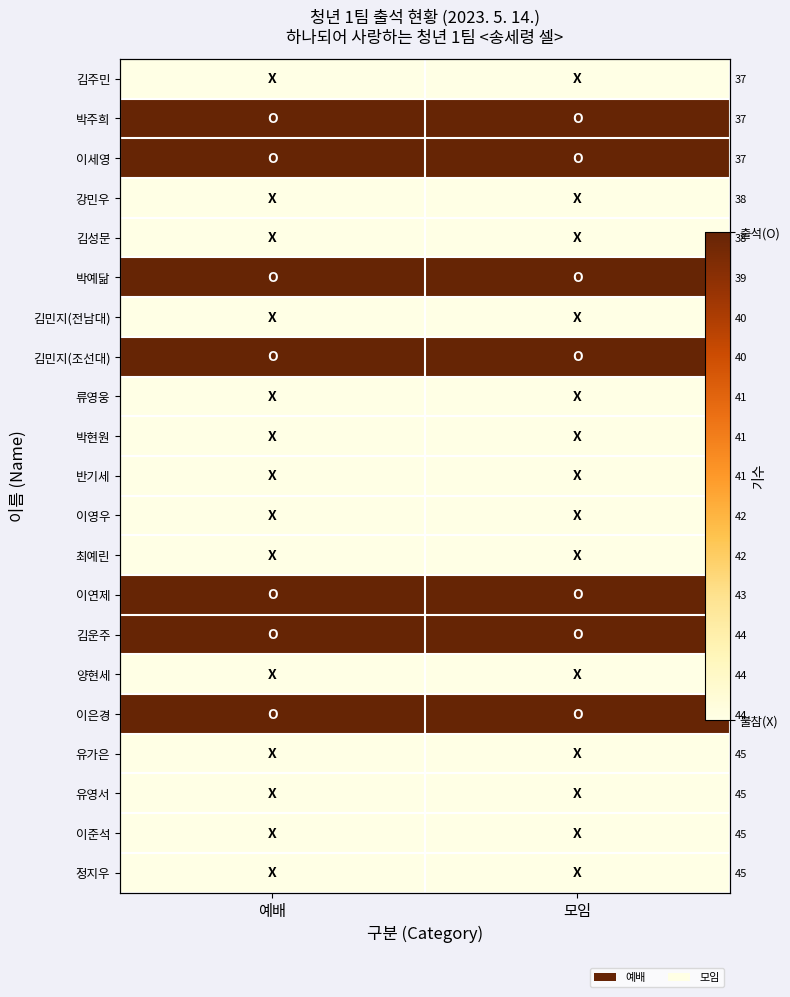

Which has a higher value, 예배 or 모임?

예배